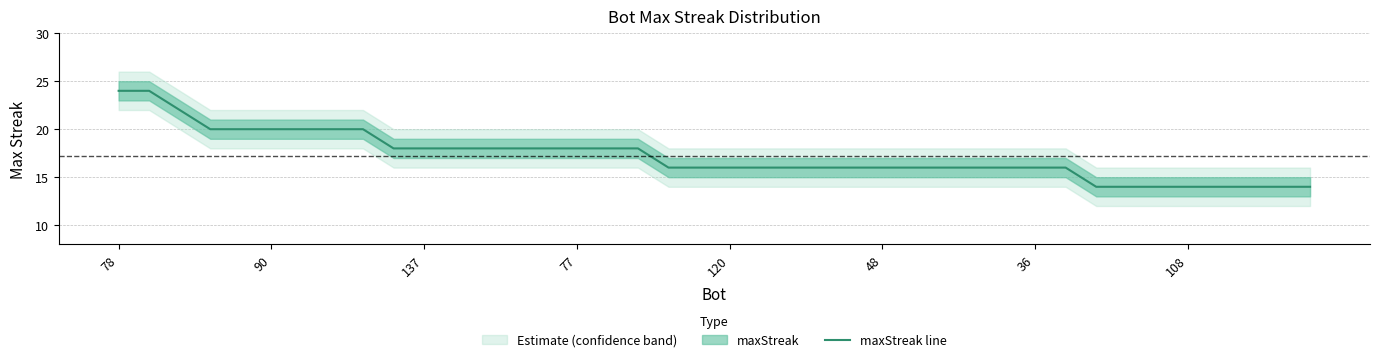

At which category does the chart reach its peak across all series?

78